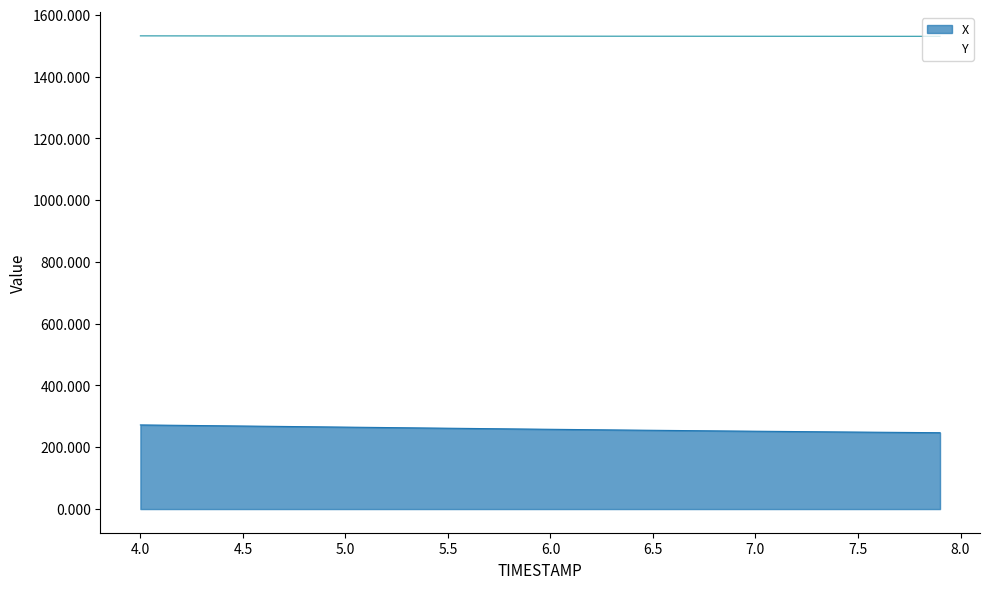

What is the label of the 8th point from the right?

7.2